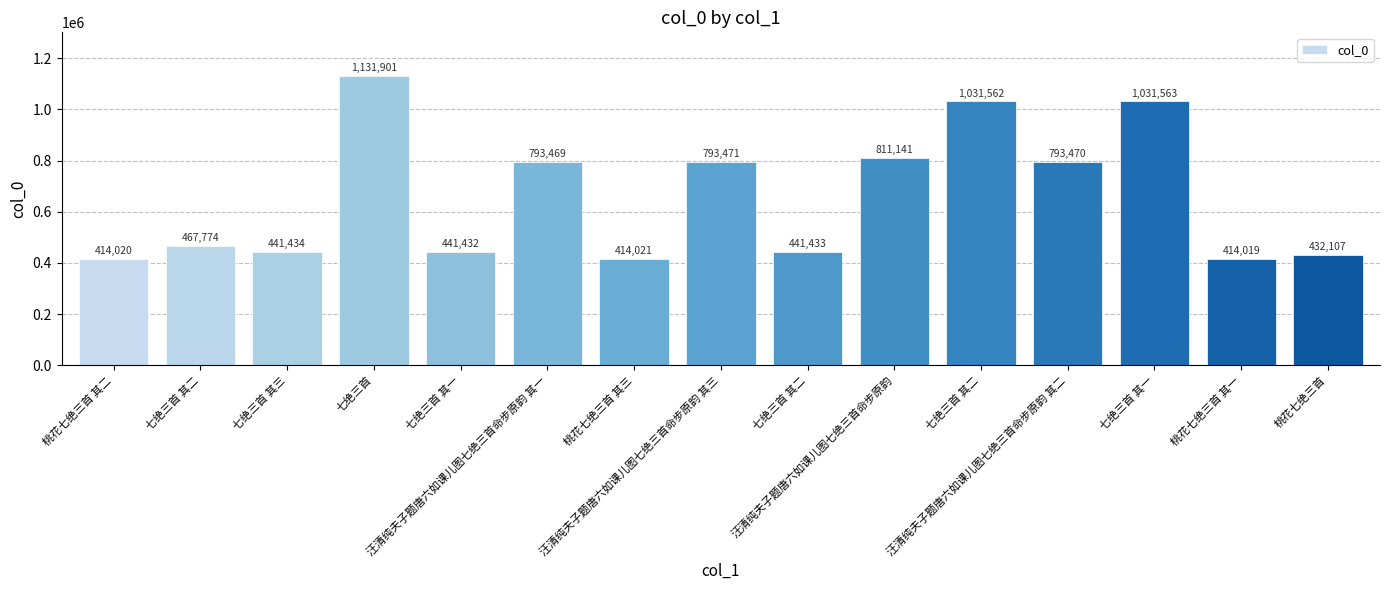

At which label does the data first exceed 467774?

七绝三首